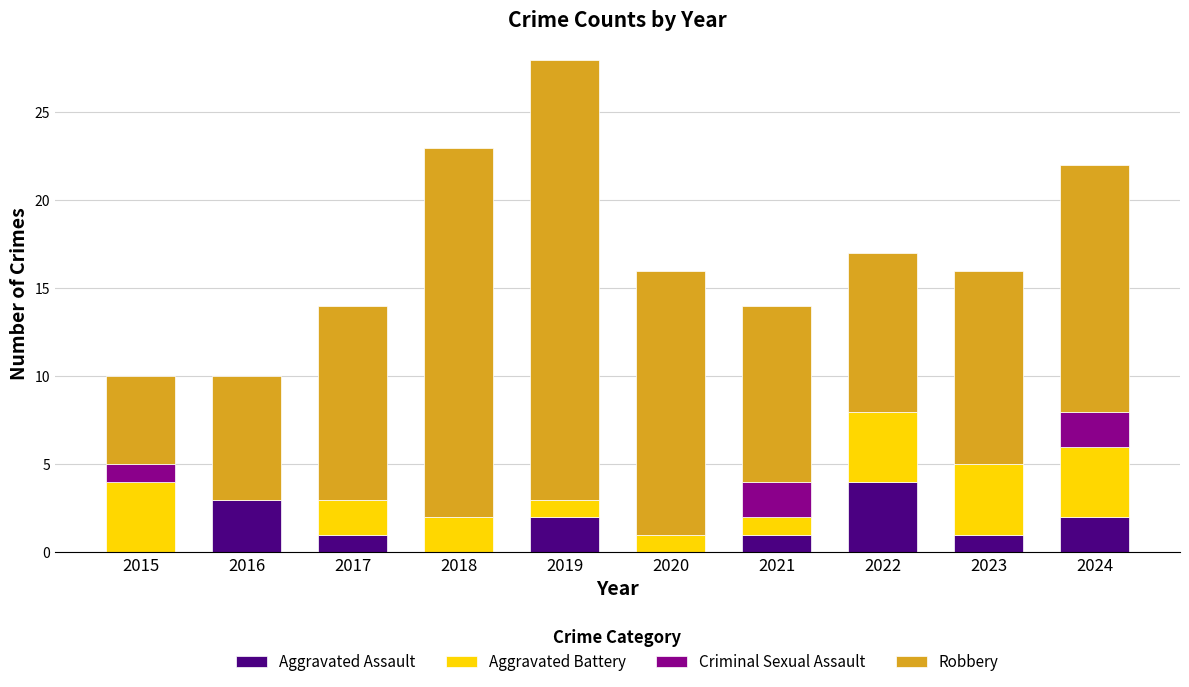

How many categories are shown in the chart?

10